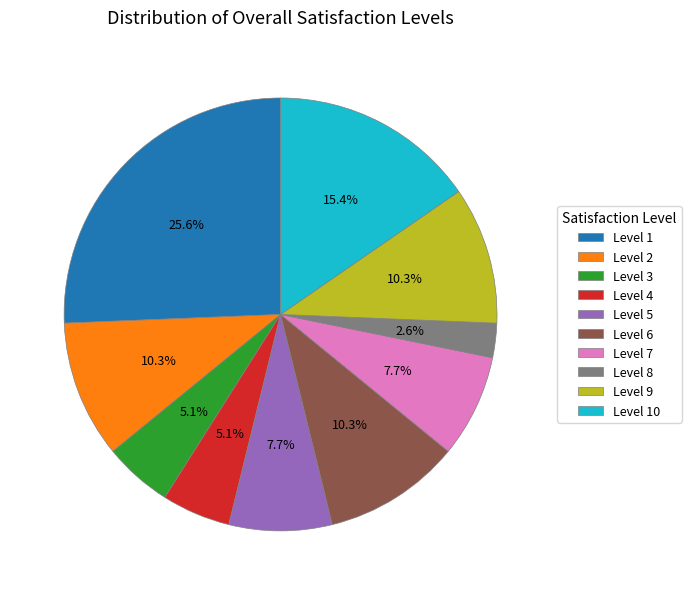

What is the ratio of the value at Level 10 to the value at Level 5?

2.0